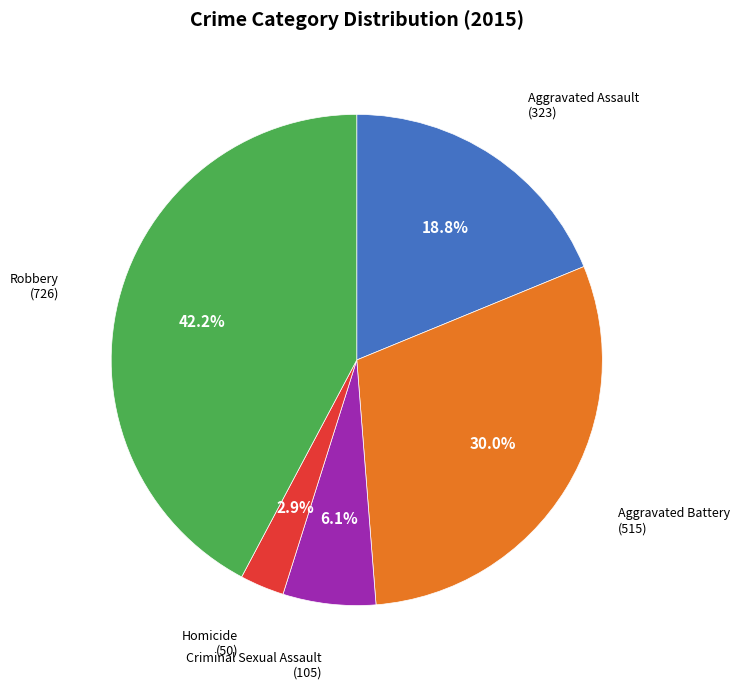

To the nearest percent, what portion does Aggravated Assault represent?

19%